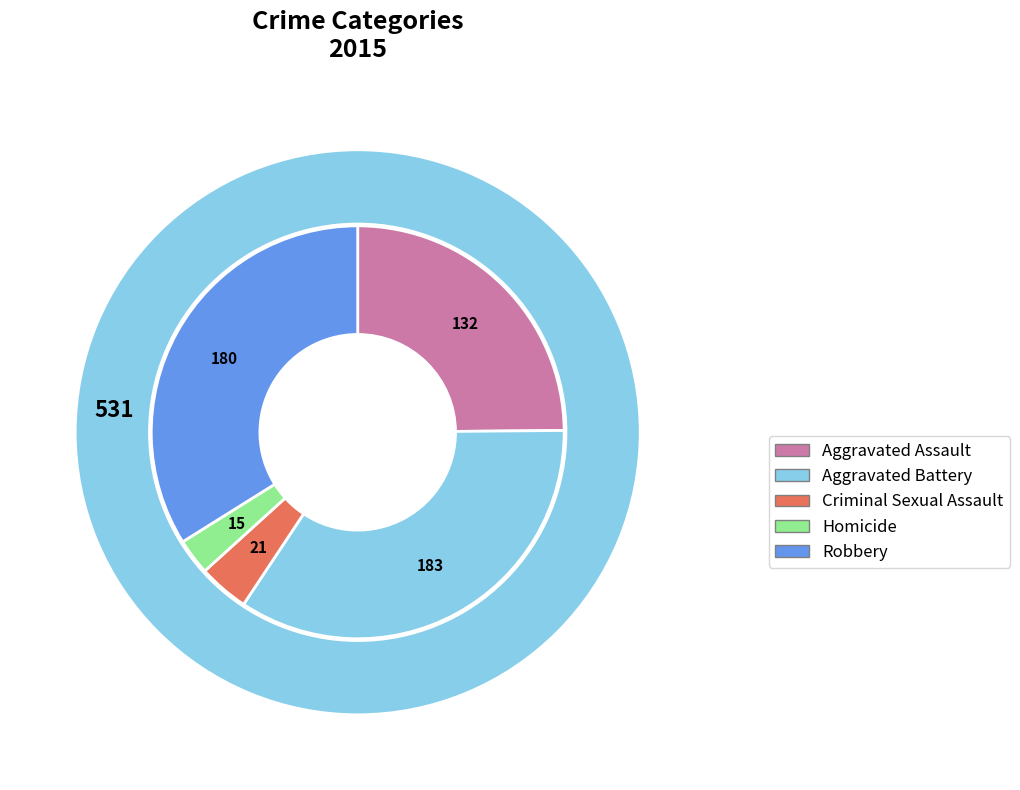

How many slices are in this pie chart?

5